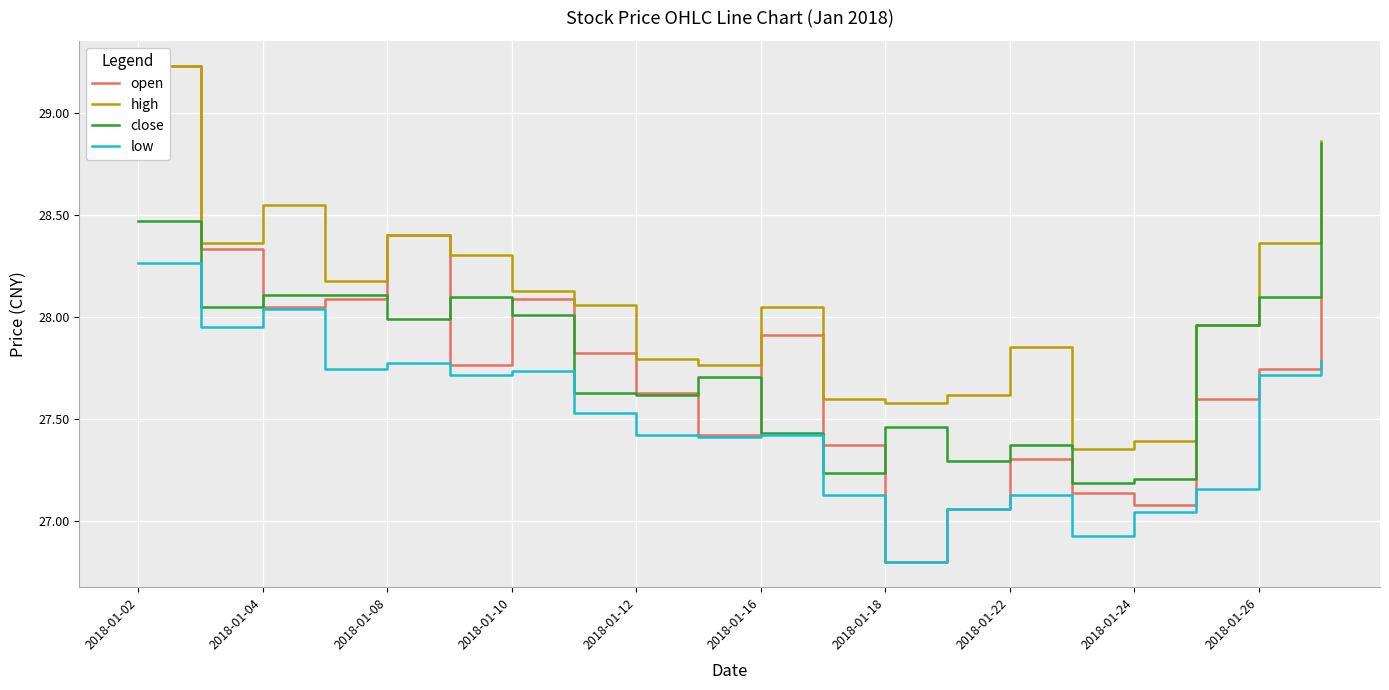

True or false: low and high intersect in this chart.

False